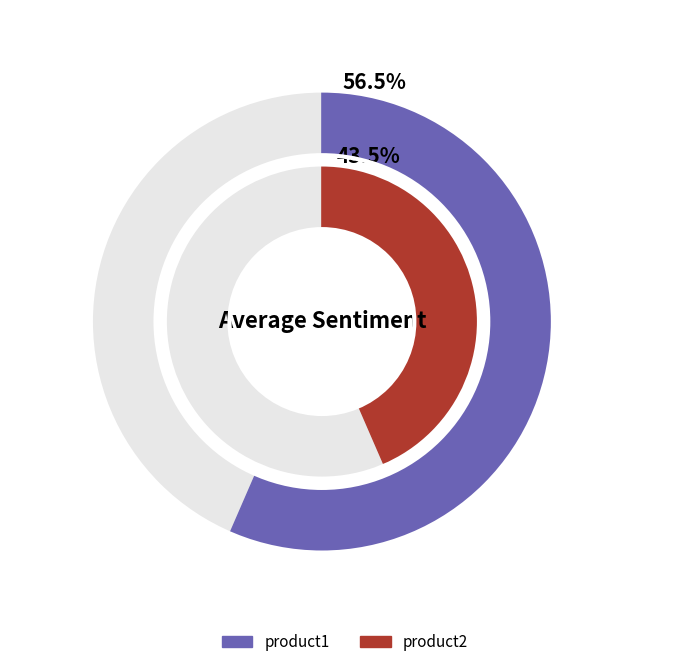

Is there any slice that represents more than half of the pie?

Yes